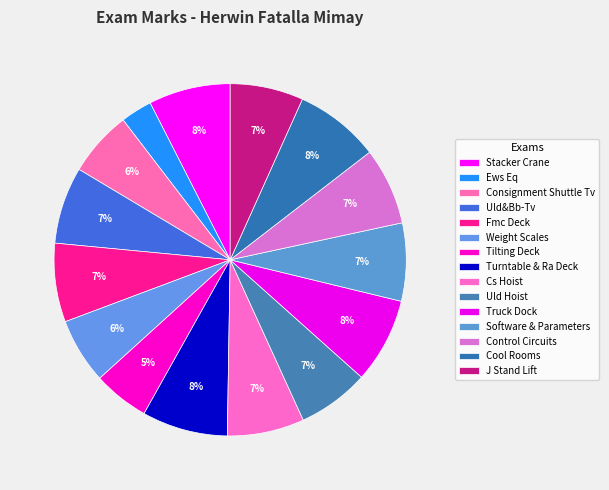

To the nearest percent, what is the combined percentage of Tilting Deck and Stacker Crane?

13%